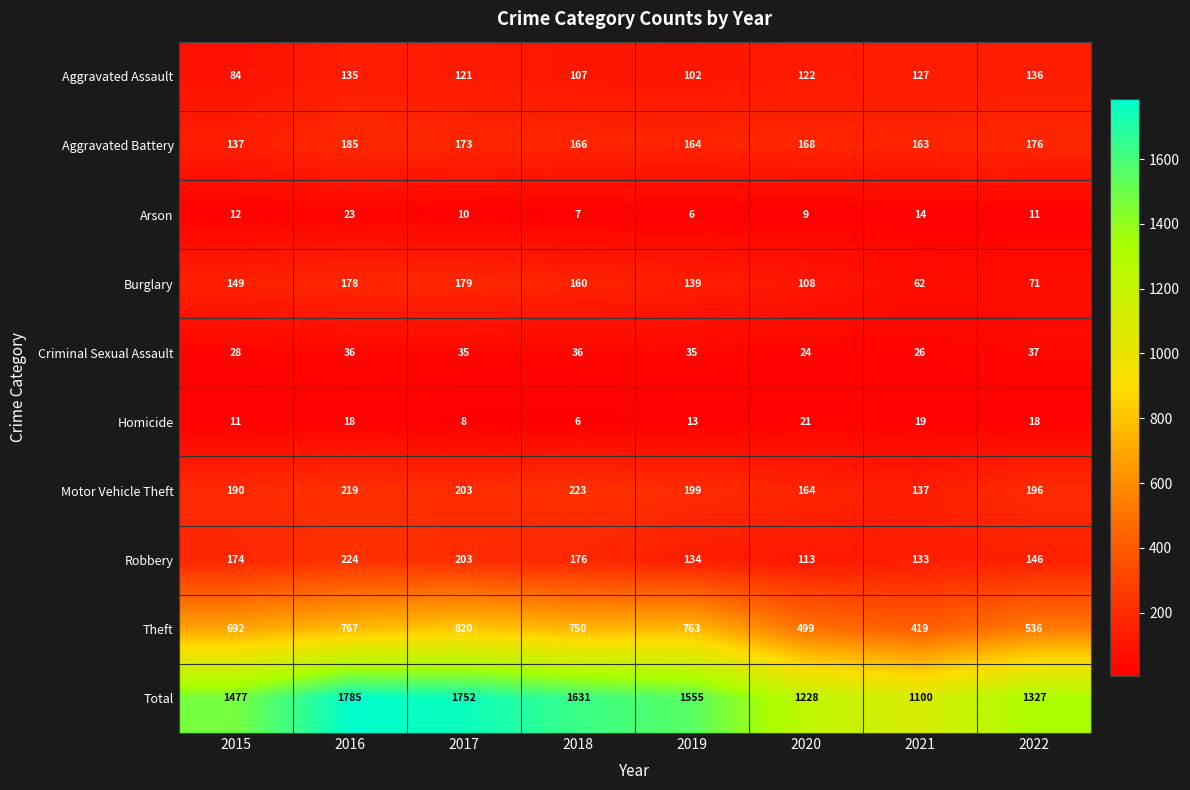

Rank the series by their maximum value, from highest to lowest.

Total, Theft, Robbery, Motor Vehicle Theft, Aggravated Battery, Burglary, Aggravated Assault, Criminal Sexual Assault, Arson, Homicide